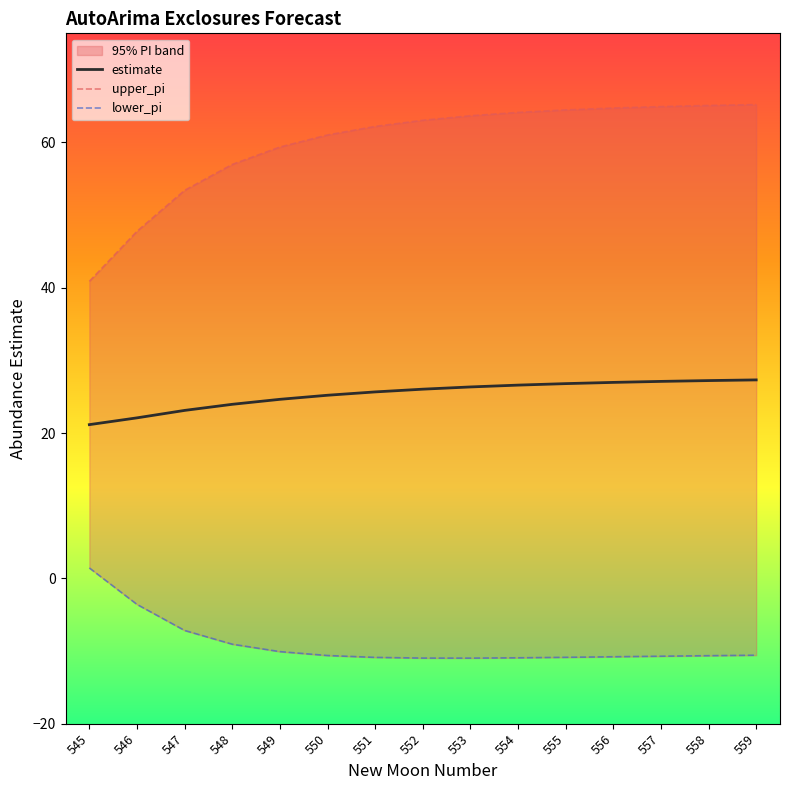

Is it true that estimate equals 26.6 at 554?

True